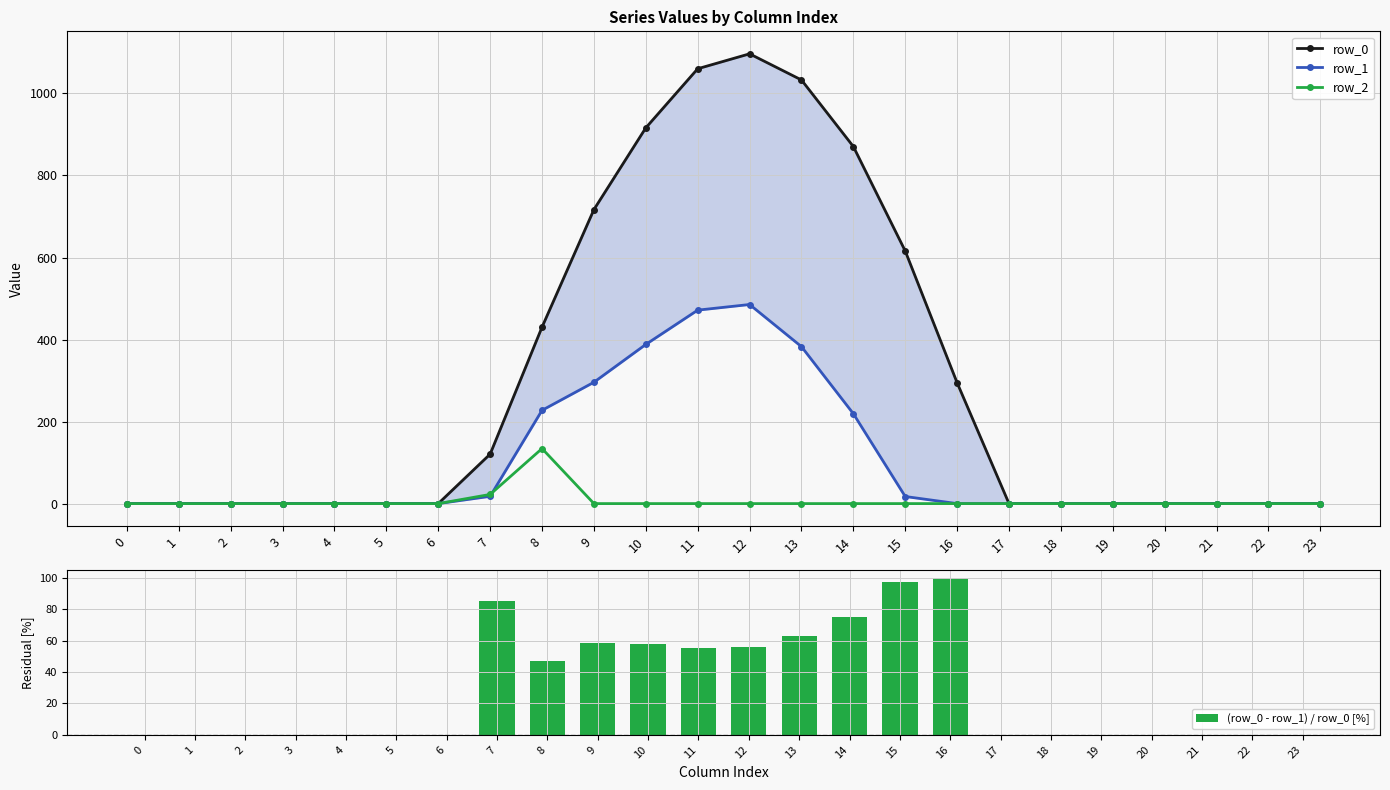

What is the average value of the row_2 series?

6.5